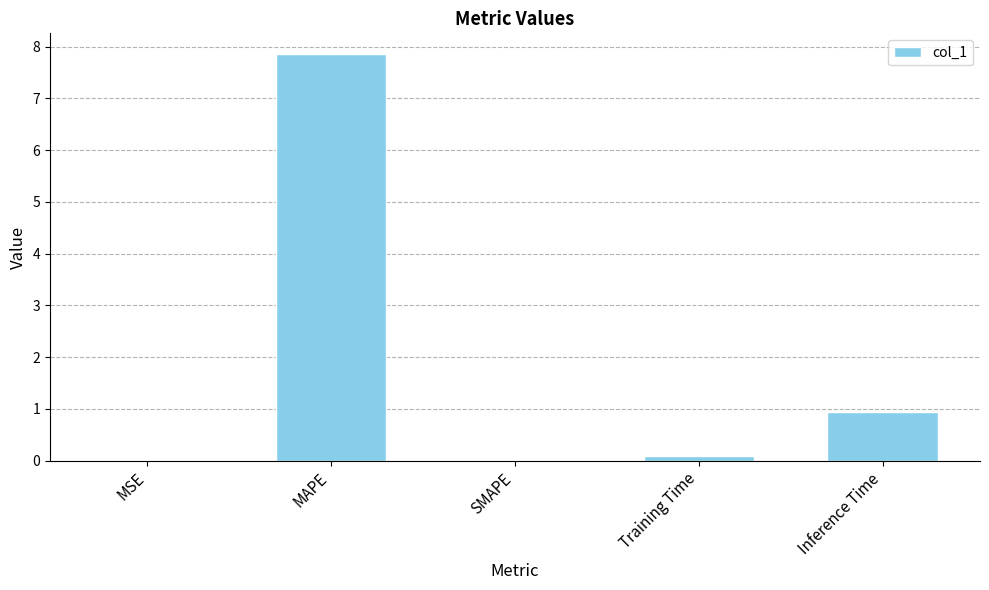

Between Inference Time and MAPE, which is larger?

MAPE